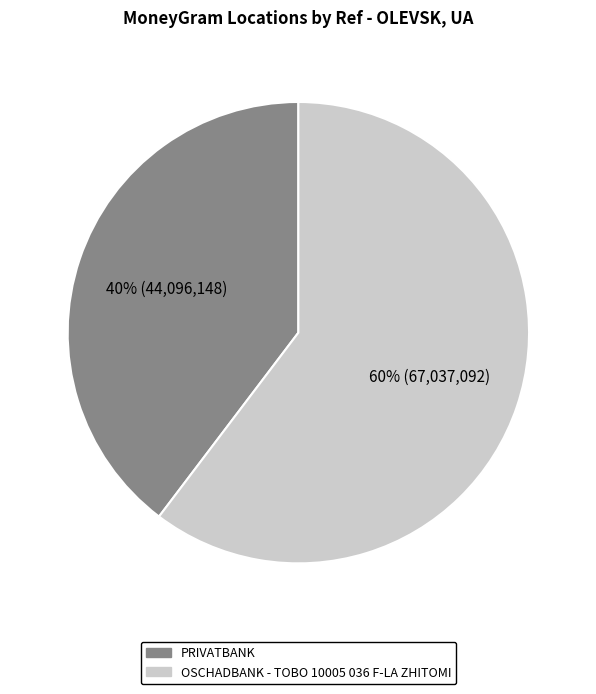

Combined, do OSCHADBANK - TOBO 10005 036 F-LA ZHITOMI and PRIVATBANK account for over 50%?

Yes